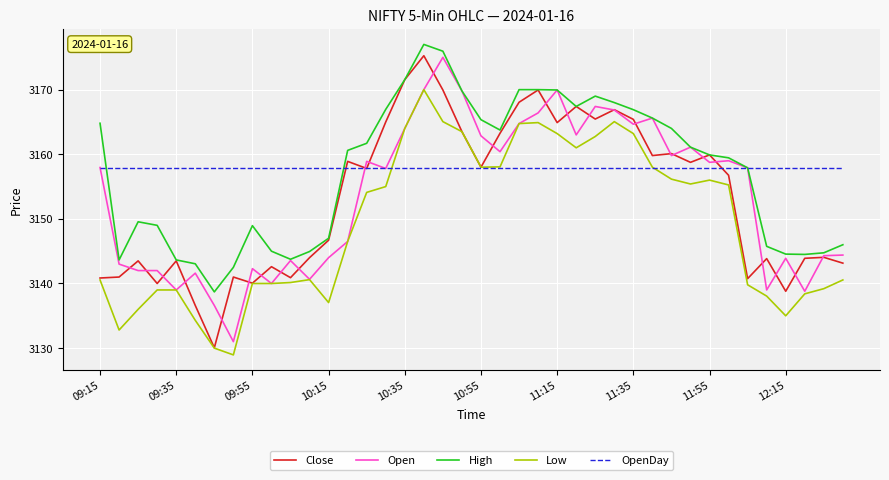

Which series has the largest total across all categories?

OpenDay